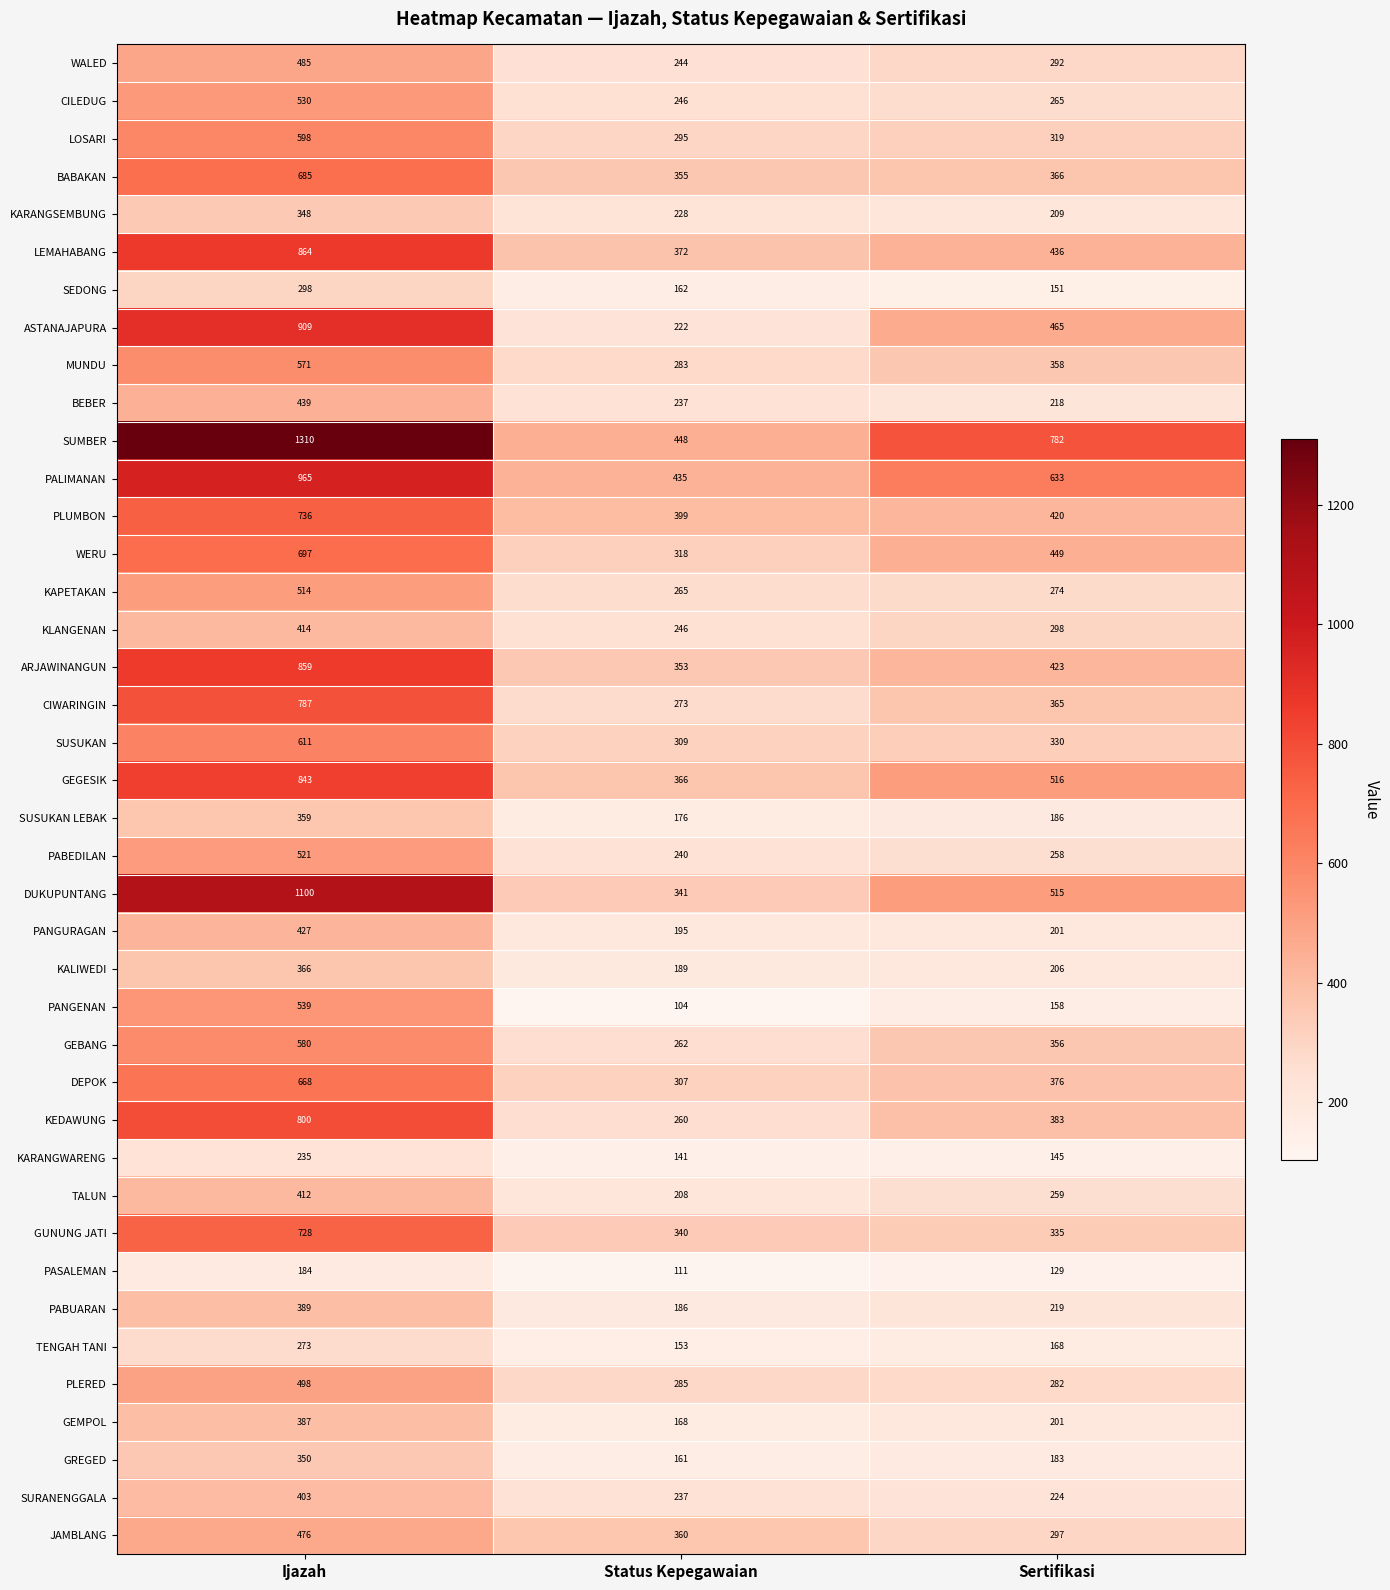

The value of CILEDUG at Ijazah is 530. True or false?

True